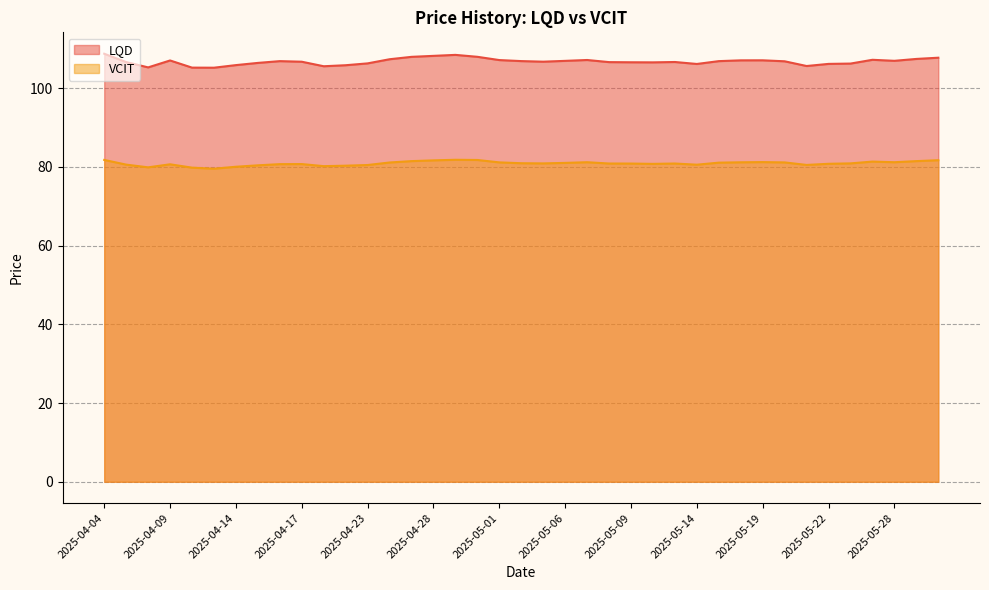

Between 2025-05-28 and 2025-05-13, which is larger?

2025-05-28